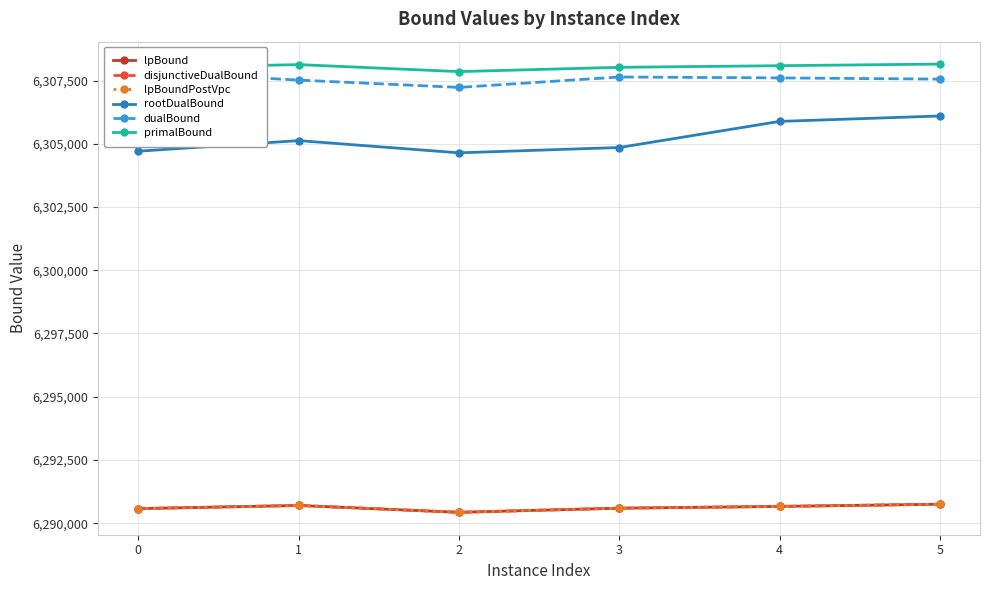

At which category does lpBoundPostVpc reach its first local peak?

1